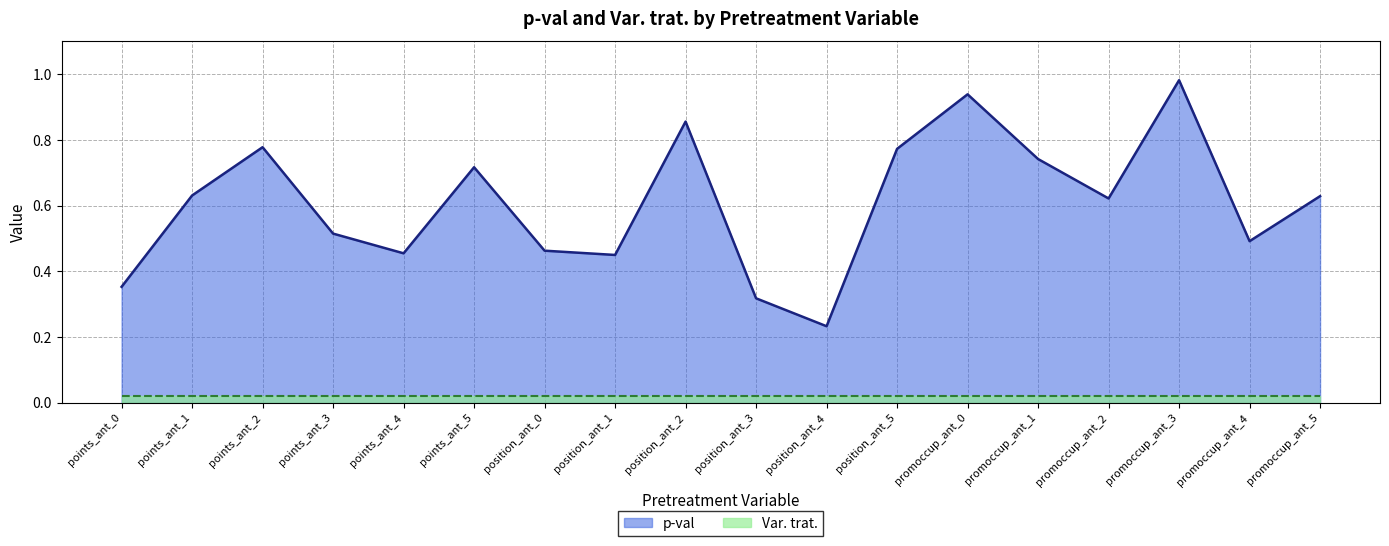

Is it true that the value at points_ant_0 is 0.6?

False